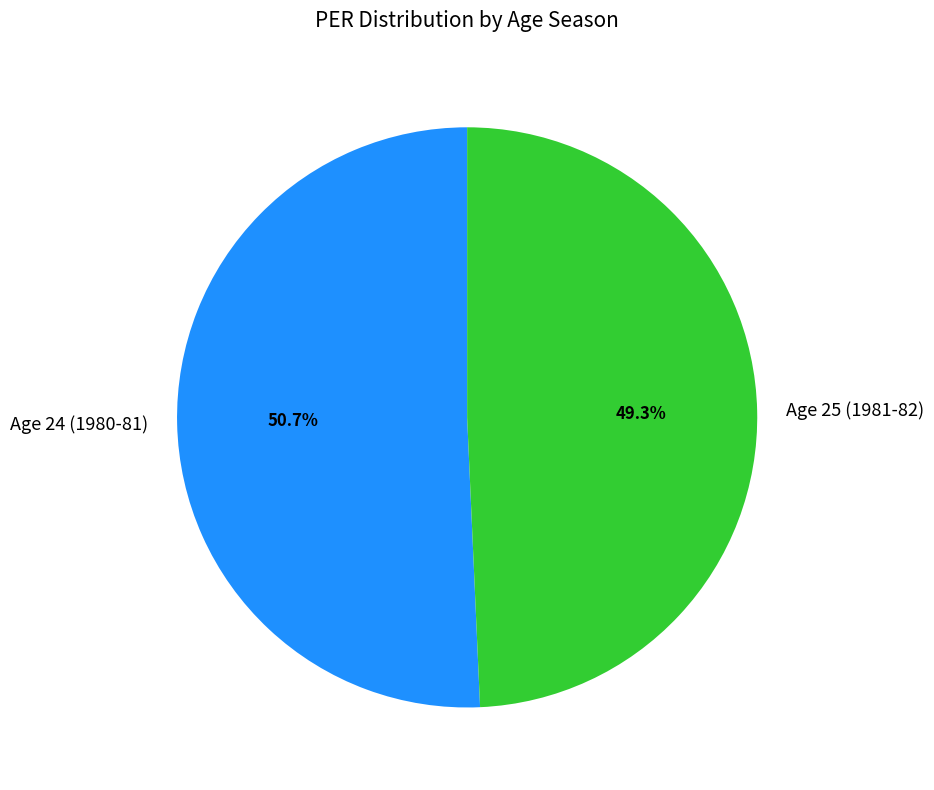

To the nearest percent, what is the combined percentage of Age 25 (1981-82) and Age 24 (1980-81)?

100%